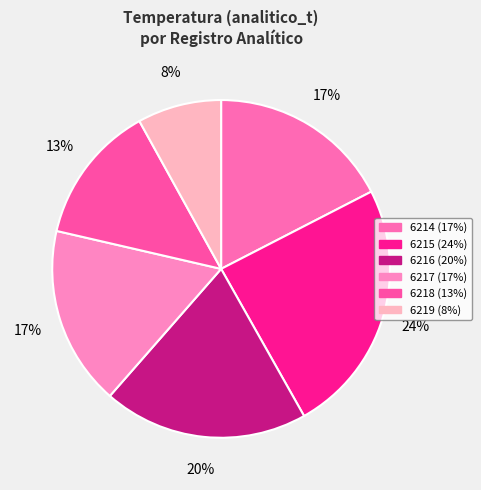

True or false: 6219 accounts for 1% of the total.

False